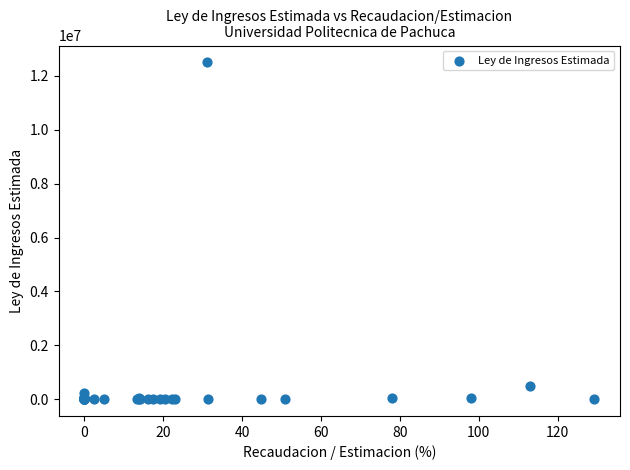

What Y value in the scatter plot is closest to 6251200?

489600